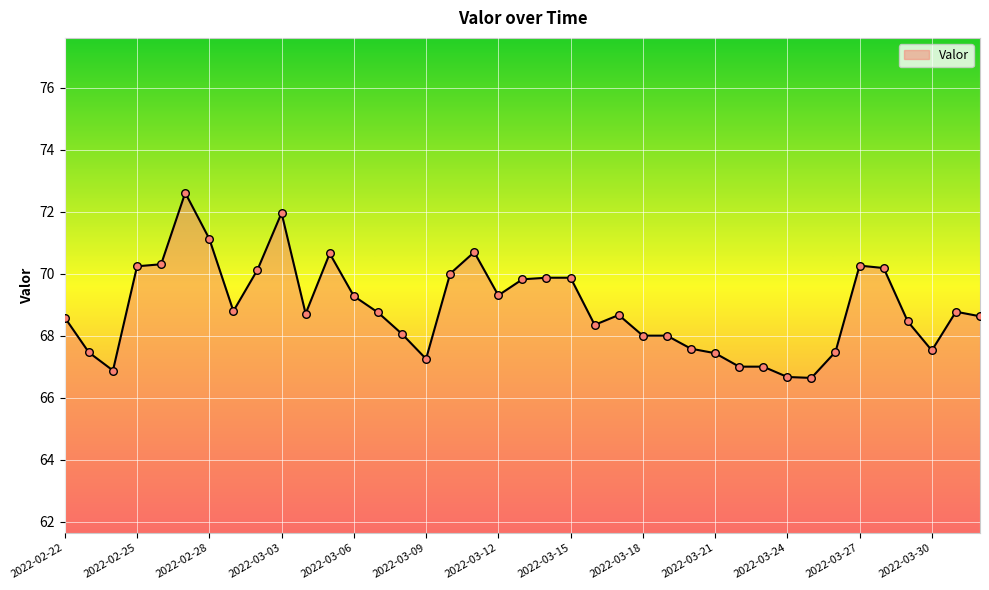

What is the maximum value shown in the chart?

72.6